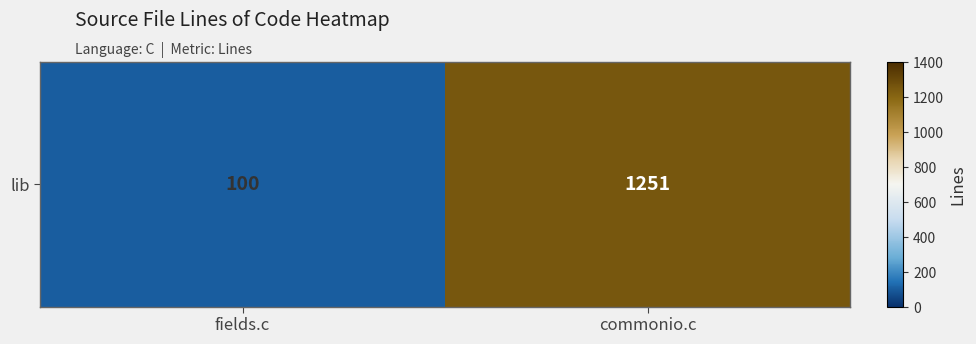

At which label is the value closest to 675?

fields.c